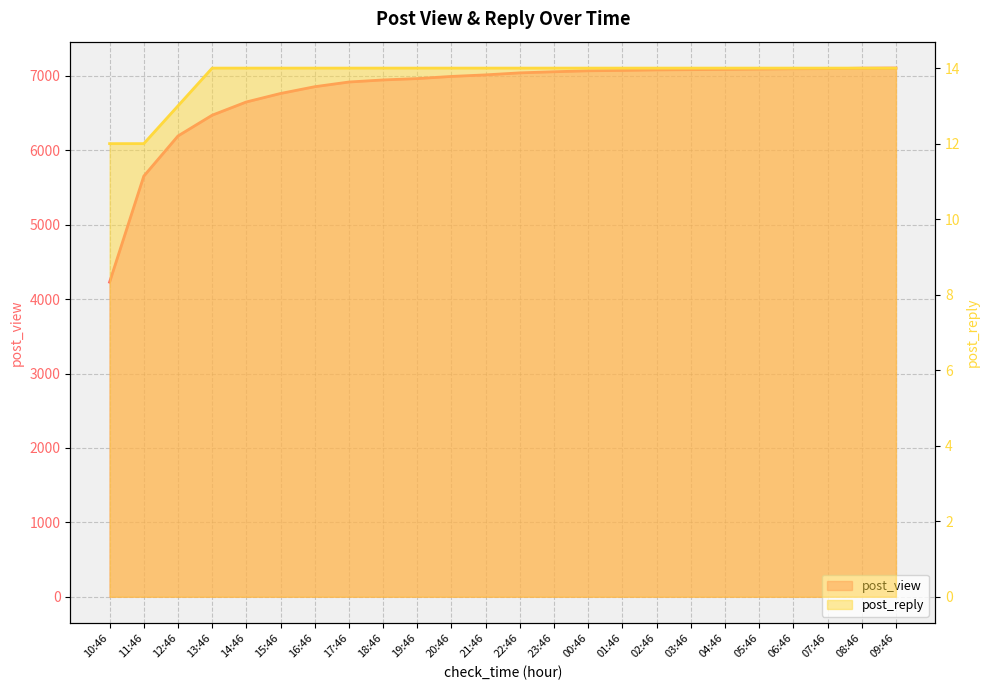

True or false: post_reply and post_view intersect in this chart.

False